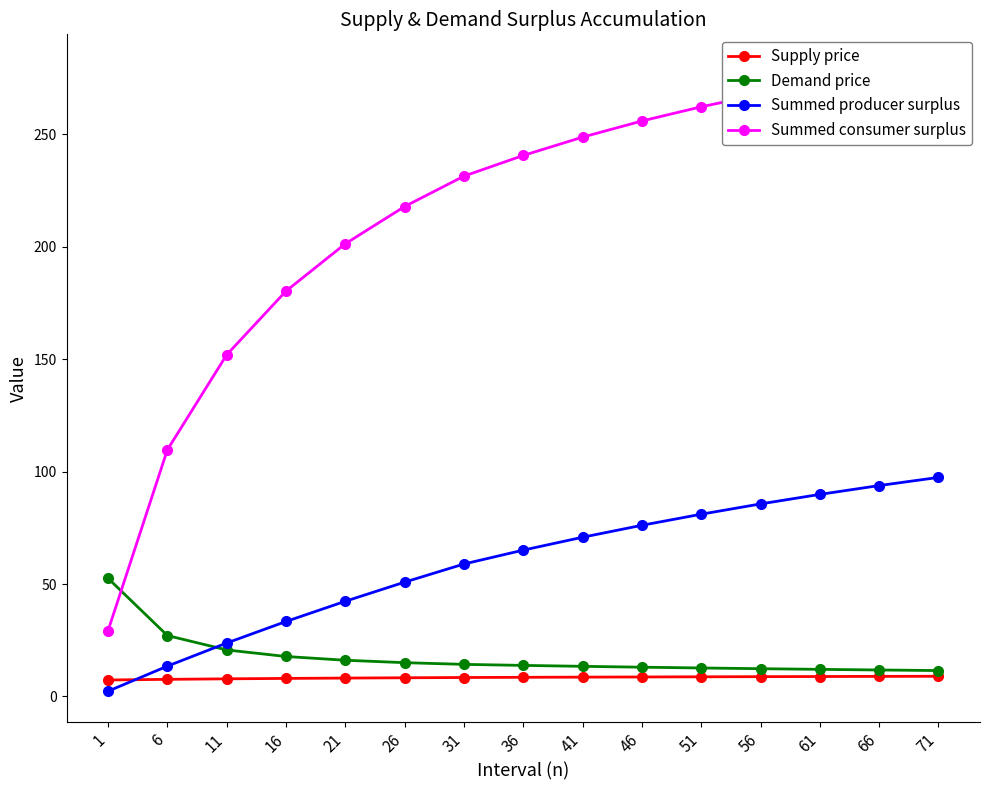

How many values in the Demand price series are below 13?

5